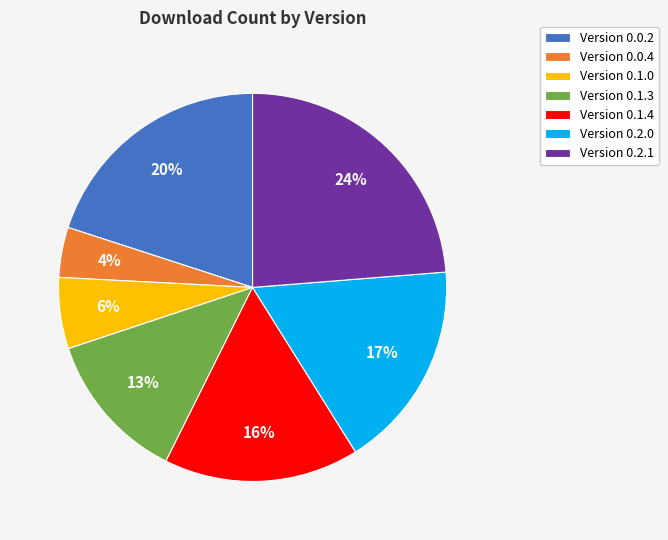

To the nearest percent, what is the average slice percentage?

14%